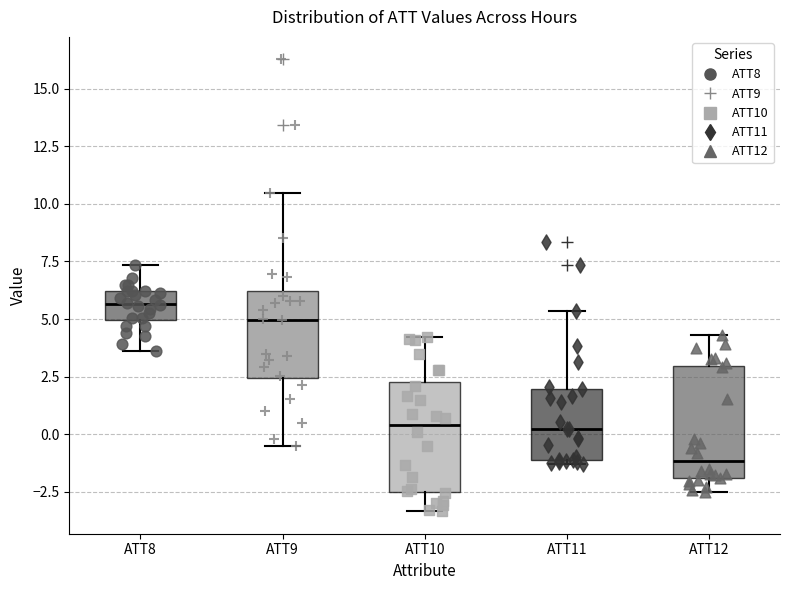

Where is the lower edge of the box for ATT10 on the y-axis? The values are not printed on the chart, so give them approximately, as read against the axis.

-2.5